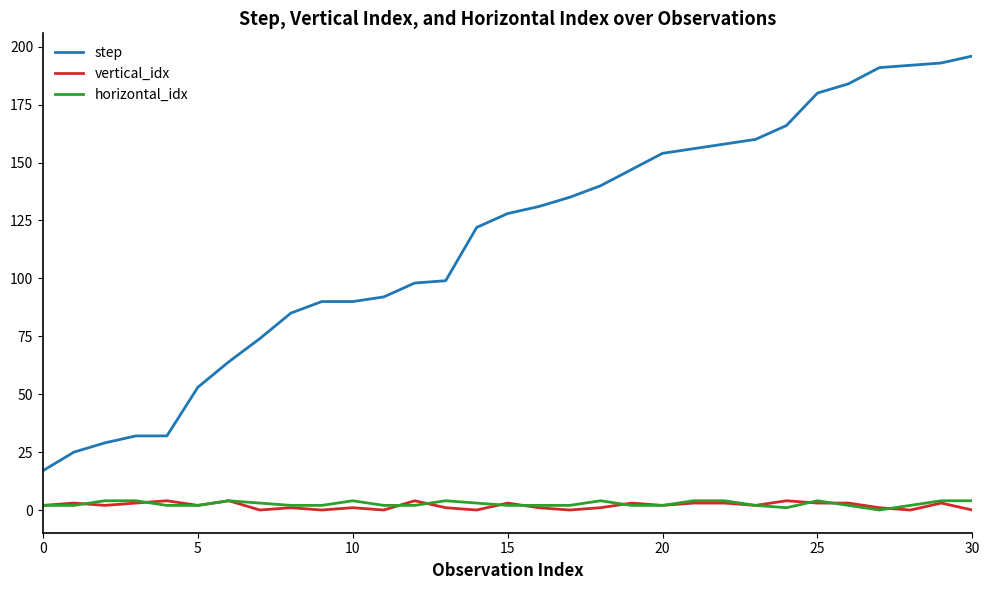

Which series has the widest spread of values?

step